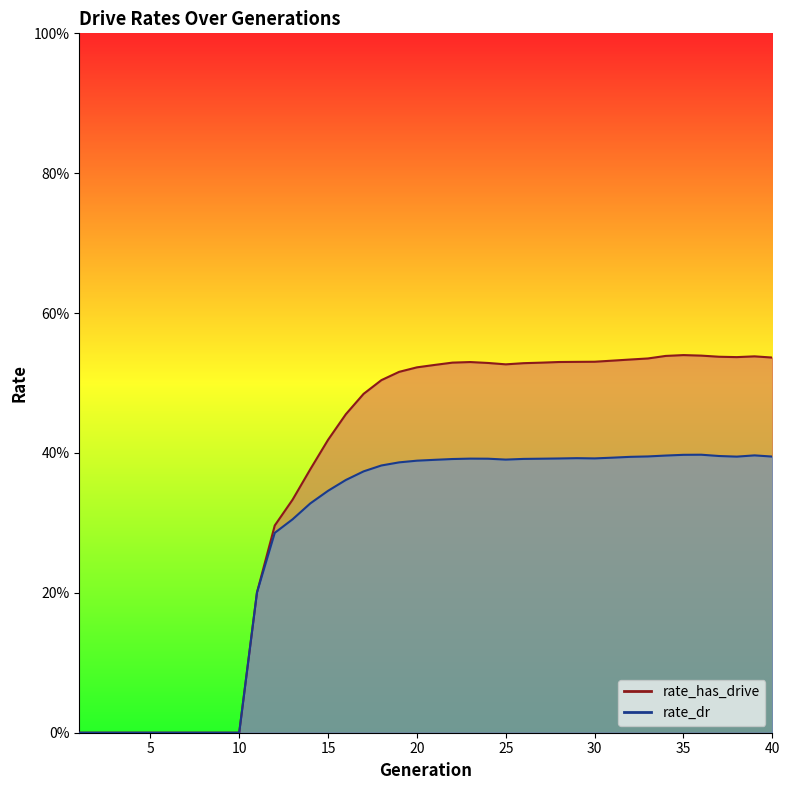

How many lines are shown in the chart?

2